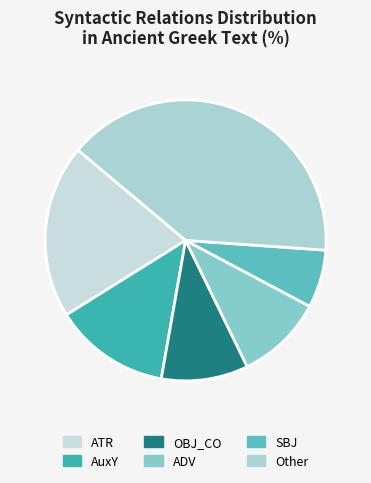

How many slices are in this pie chart?

6